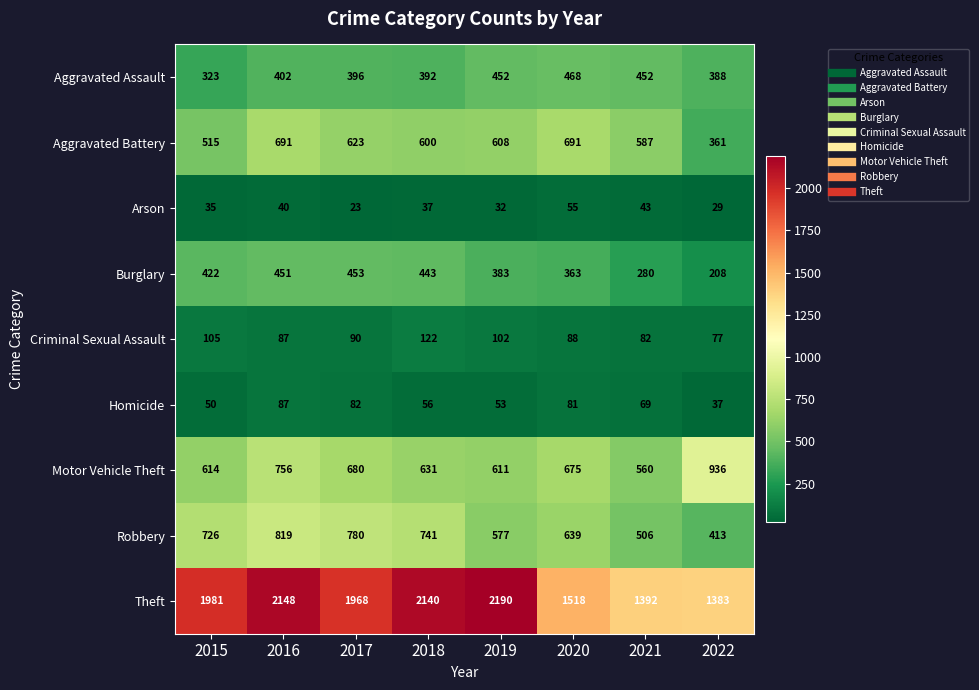

The value of Robbery at 2021 is 661. True or false?

False